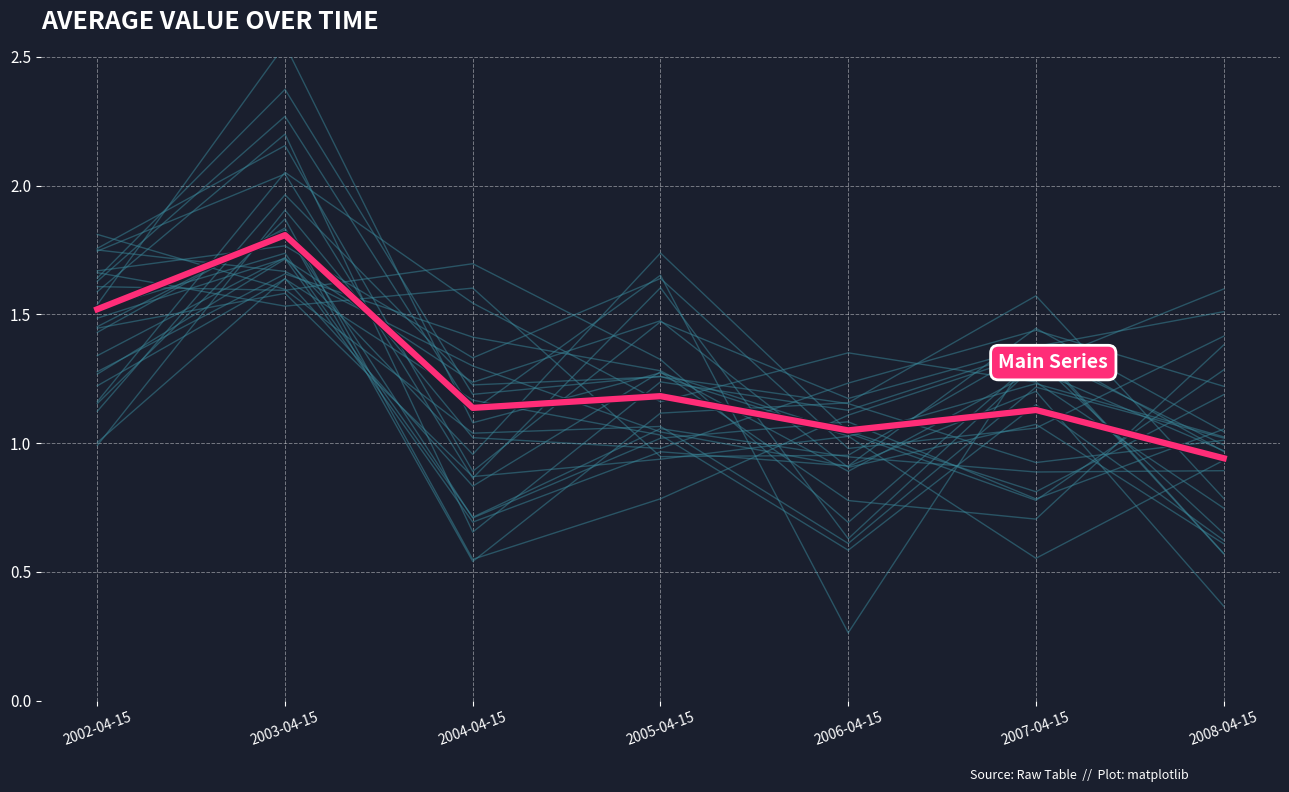

How many data points are less than 1?

1